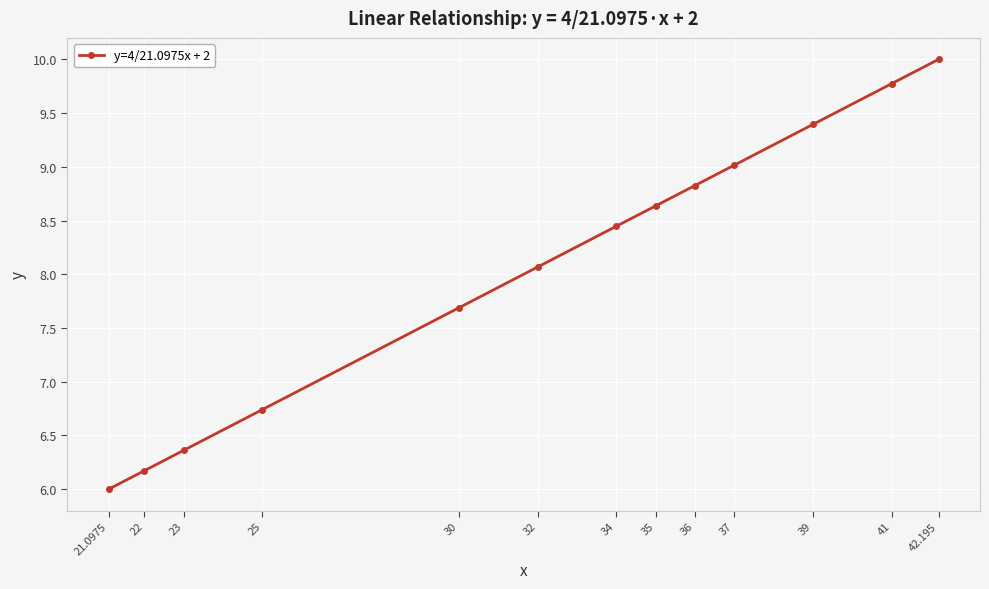

How many data points are above 8?

8